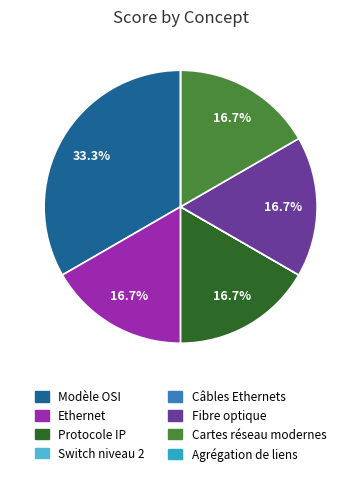

Does any single category account for the majority?

No